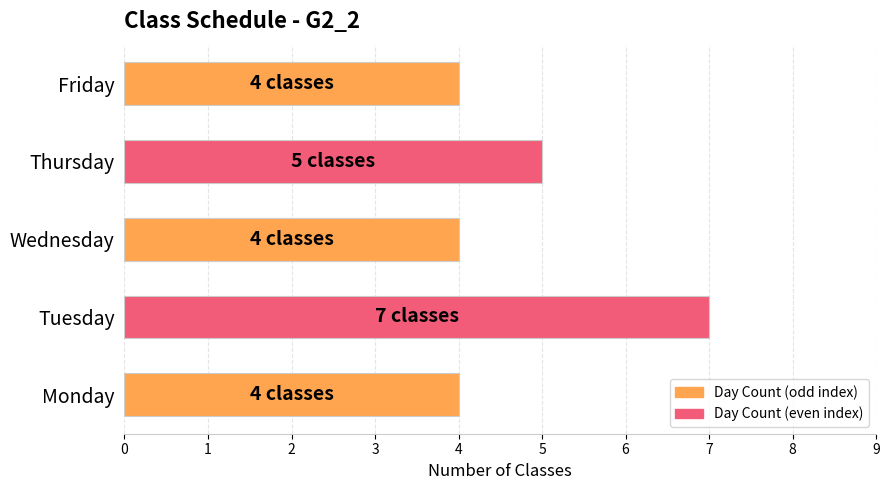

Reading bottom to top, transcribe all the data shown in this chart.

Monday=4	Tuesday=7	Wednesday=4	Thursday=5	Friday=4